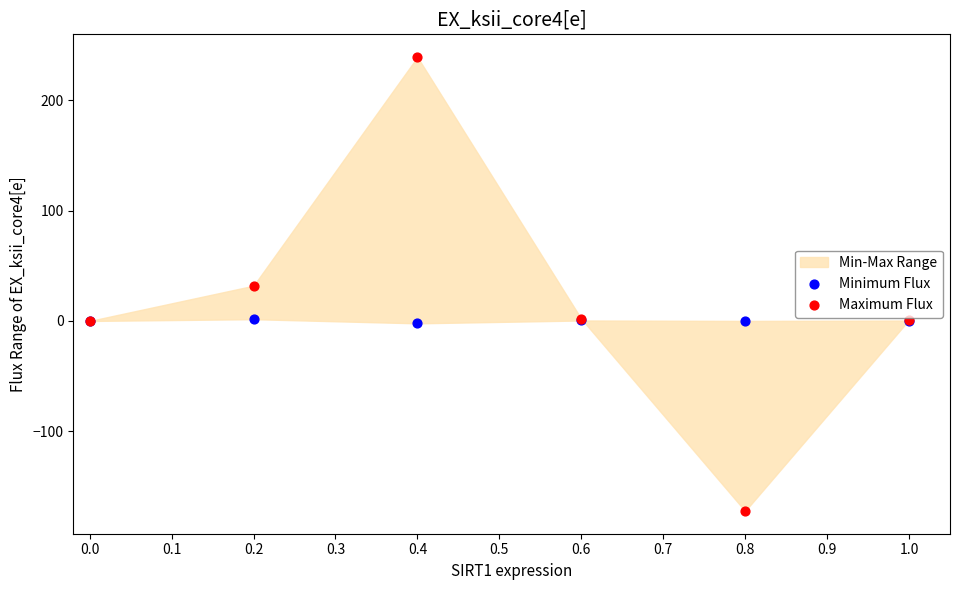

Which series has the widest spread of Y values?

Maximum Flux